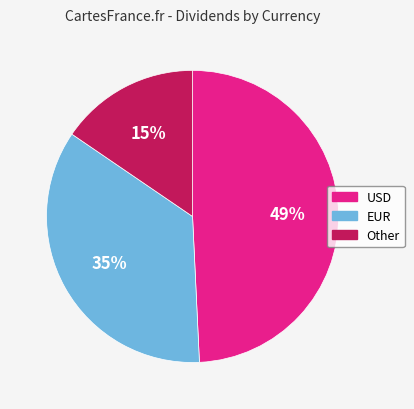

Count the number of slices in the pie.

3